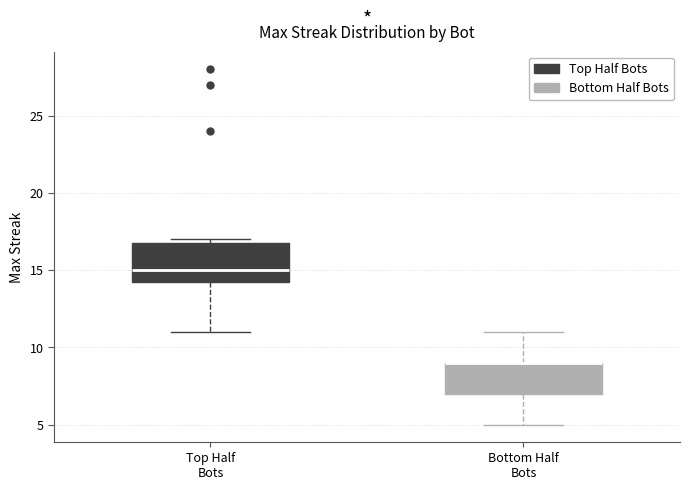

Which box is the tallest, from its lower edge to its upper edge?

Top Half Bots